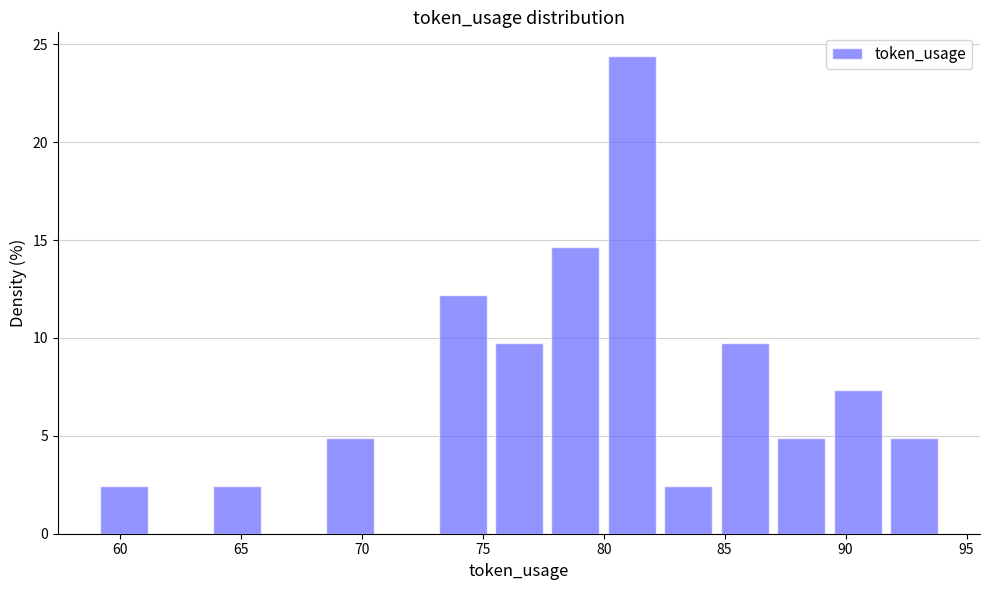

What is the height of the bar covering 68.5 to 70.5 on the x-axis? Neither the bar edges nor the heights are printed on the chart, so give them approximately, as read against the axes.

5.0